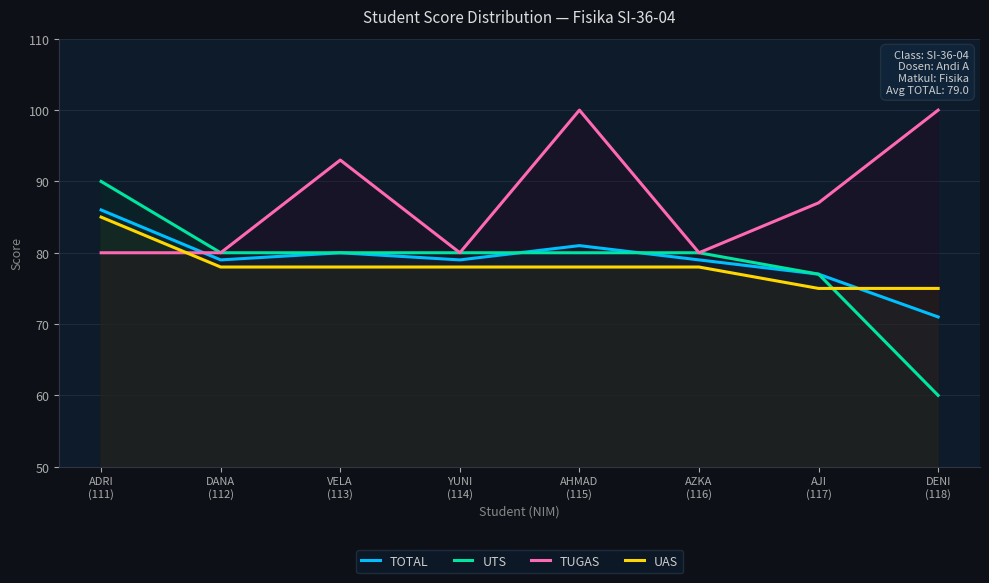

At which category is the sum across all series the highest?

ADRI
(111)